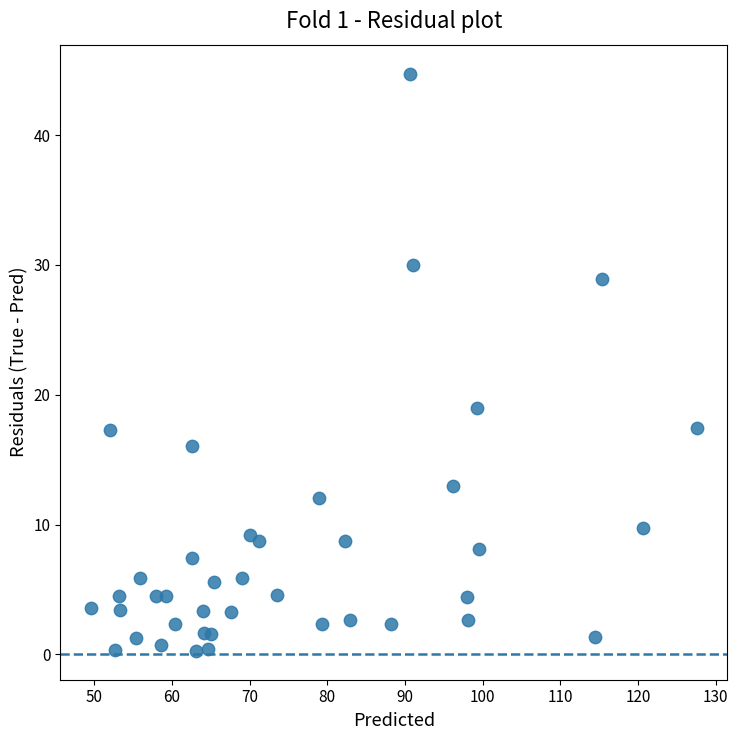

What Y value in the scatter plot is closest to 22?

19.0